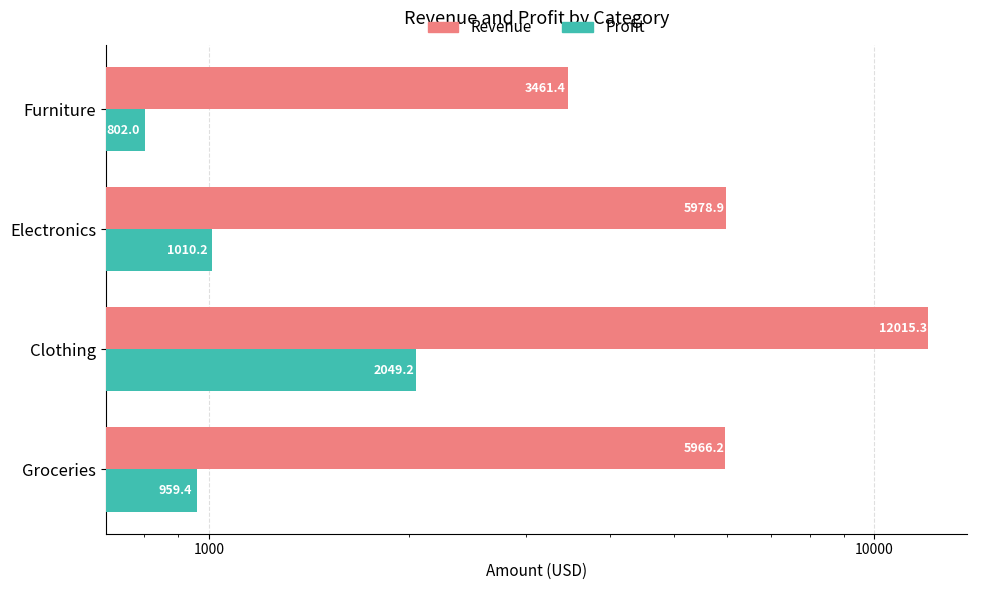

What is the minimum value shown in the chart?

802.0